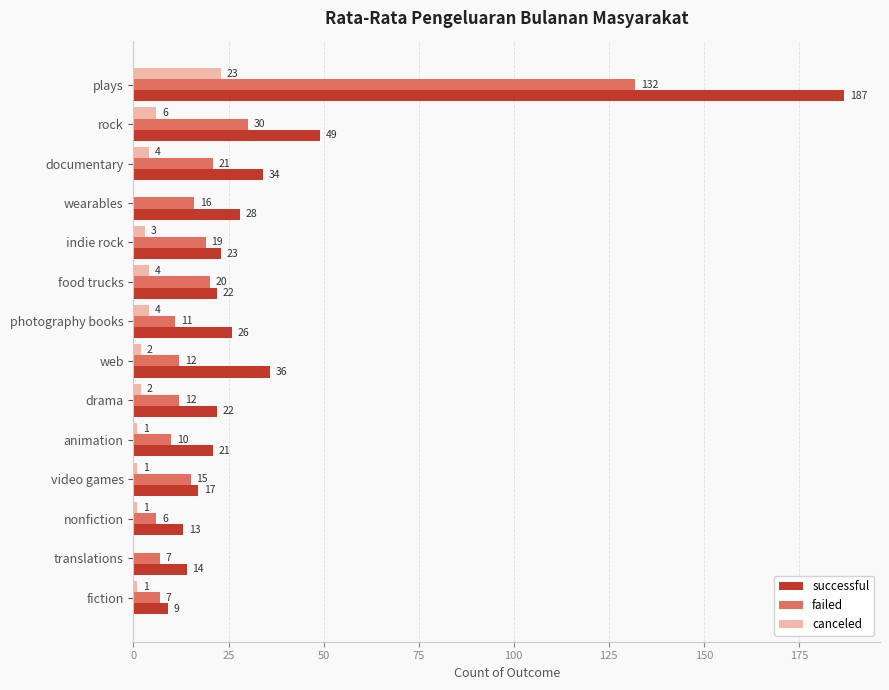

What is the sum of the failed values at drama and wearables?

28